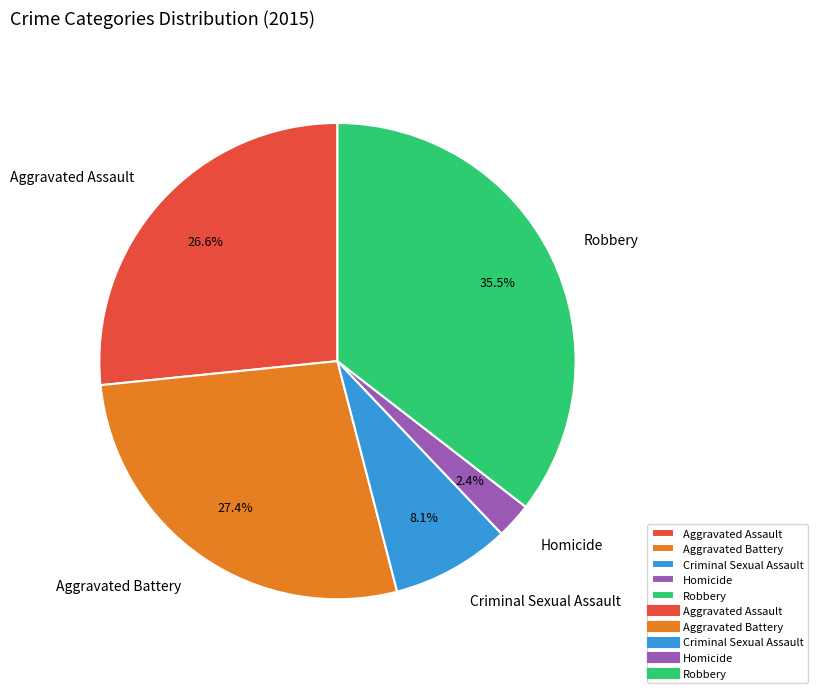

Rank the categories by value from lowest to highest.

Homicide, Criminal Sexual Assault, Aggravated Assault, Aggravated Battery, Robbery